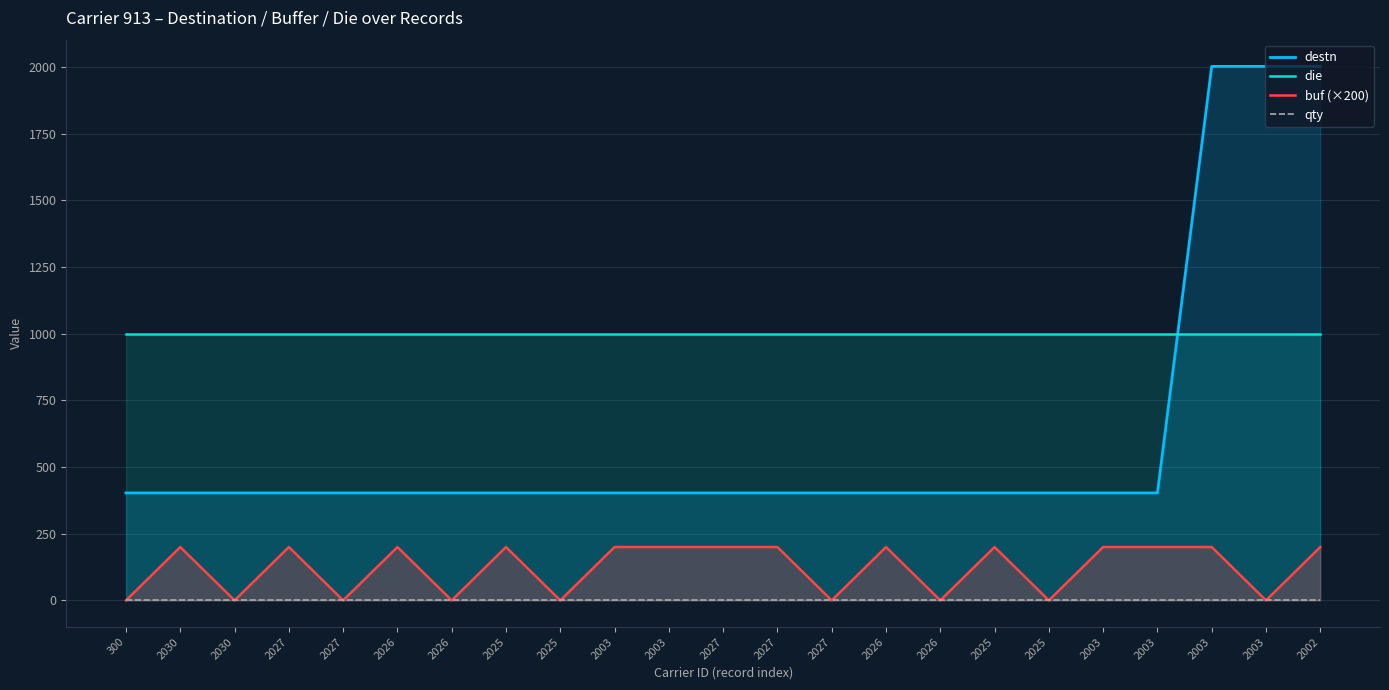

What is the label of the 8th point from the right?

2026